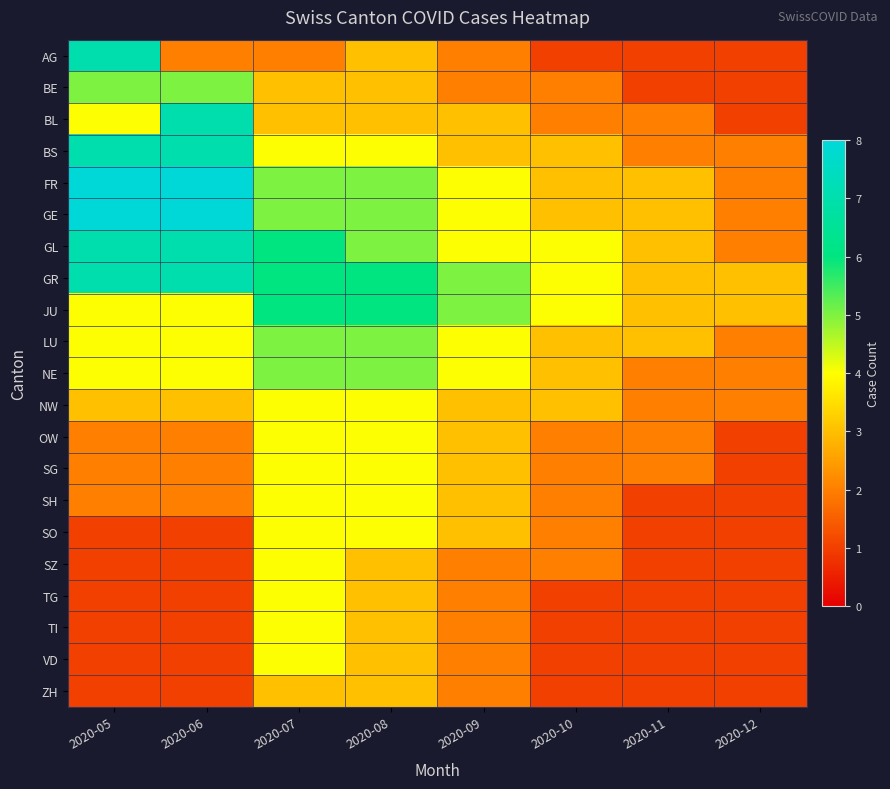

How many series are shown in this chart?

21